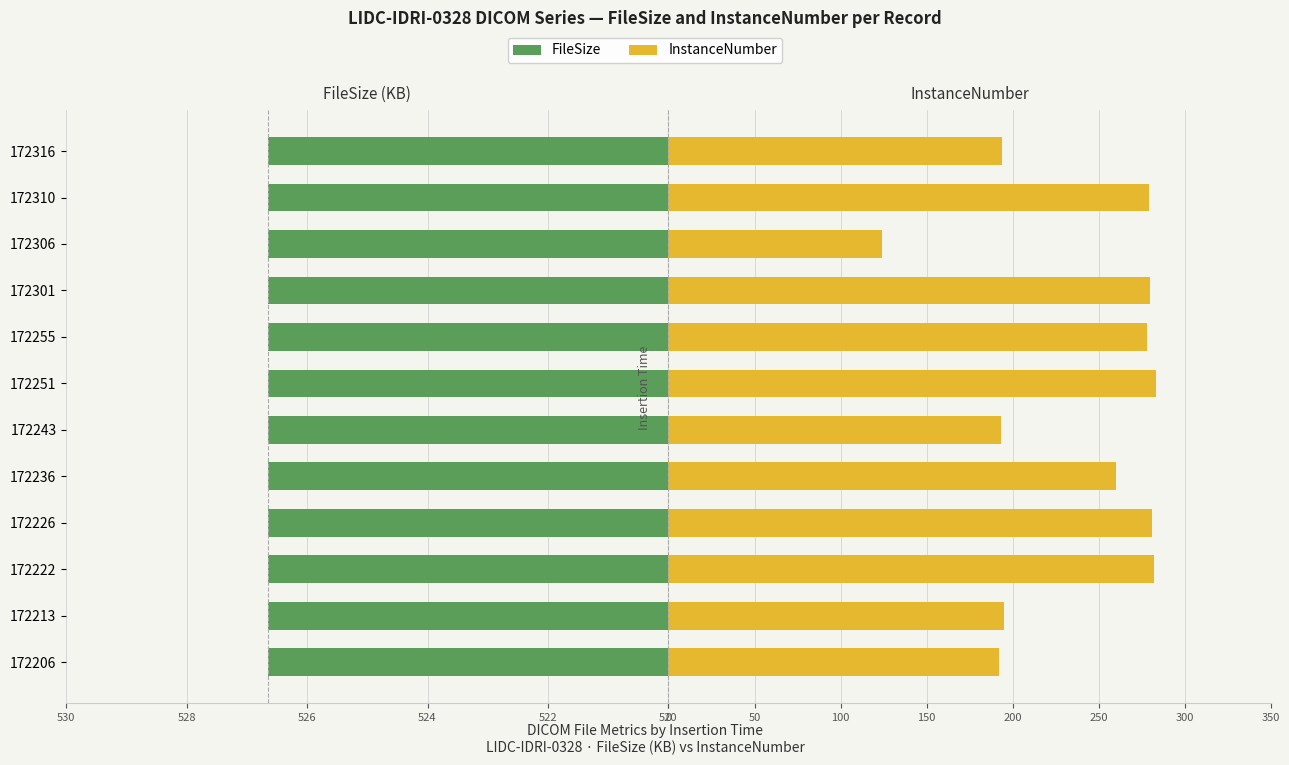

Which series has the widest spread of values?

InstanceNumber